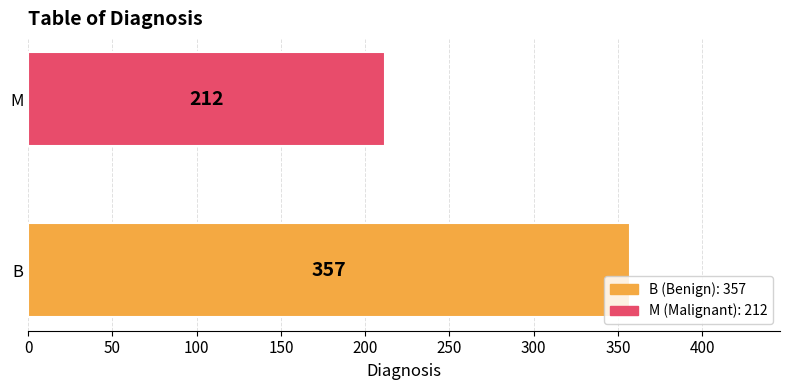

Is it true that the value at B is 487?

False